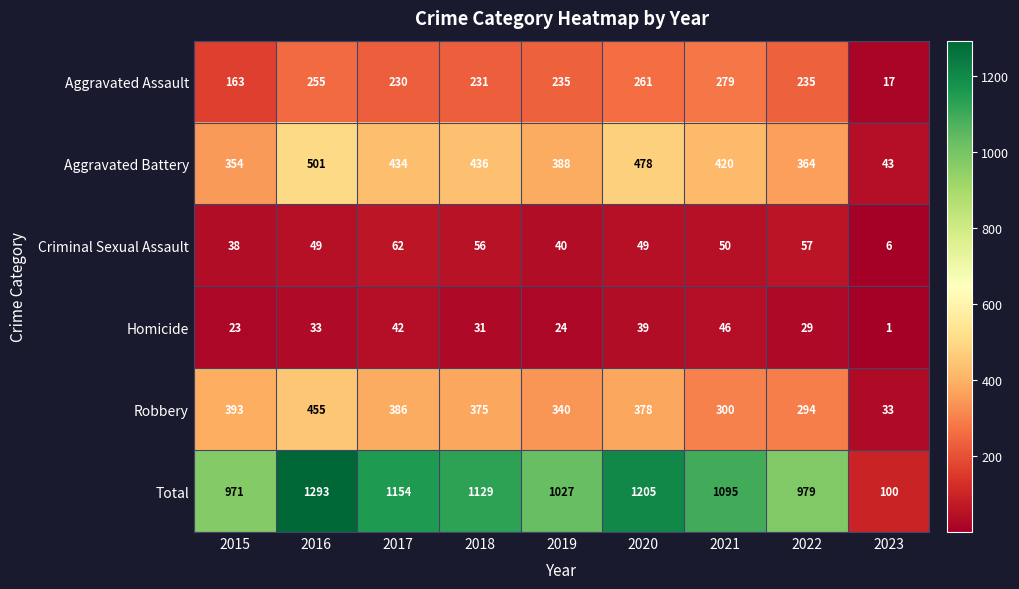

Is it true that Criminal Sexual Assault equals 56 at 2018?

True